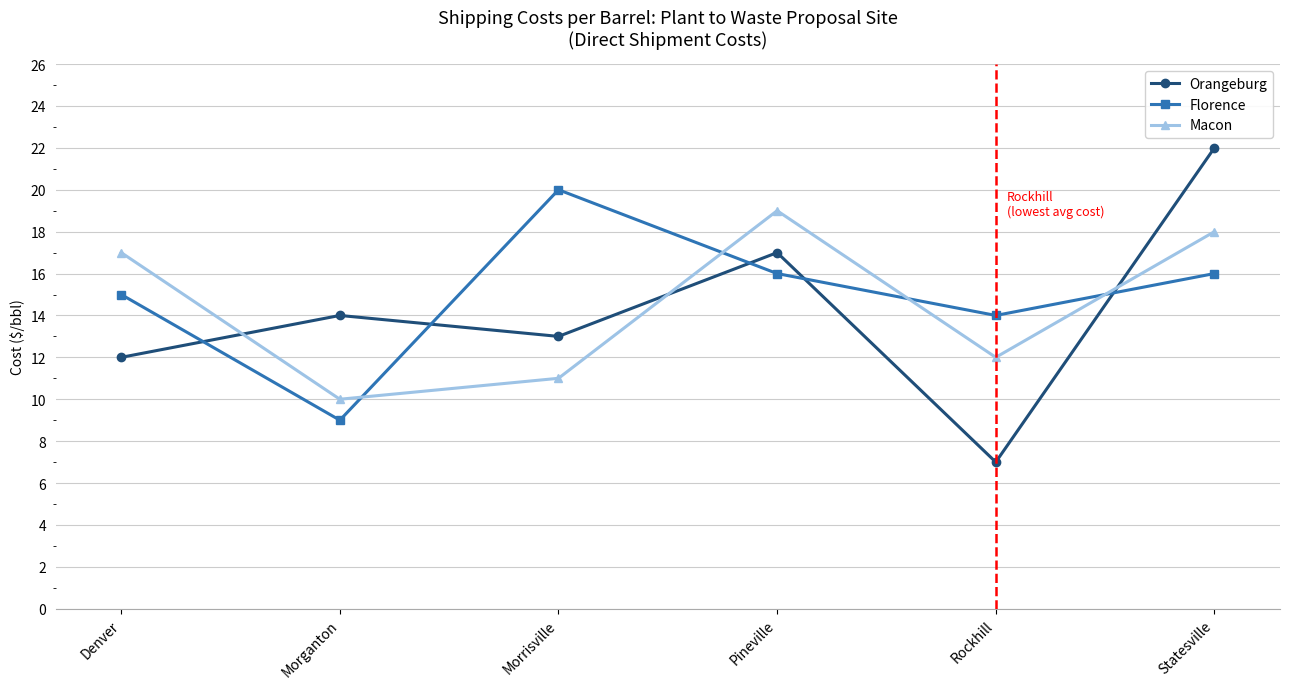

What is the minimum value for Macon?

10